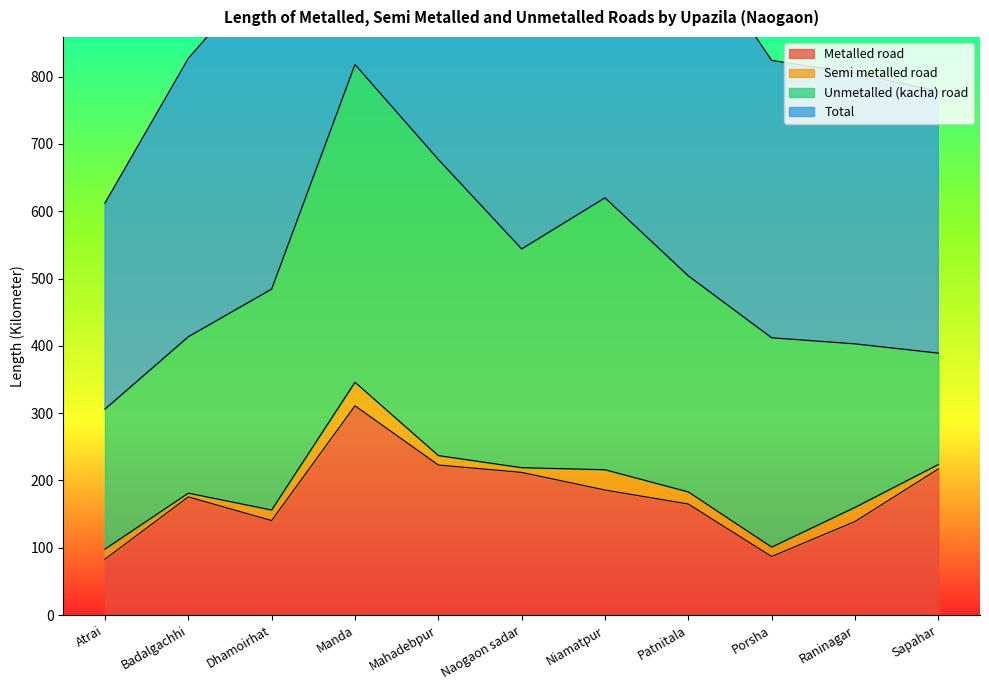

Between Atrai and Raninagar, which is larger?

Raninagar